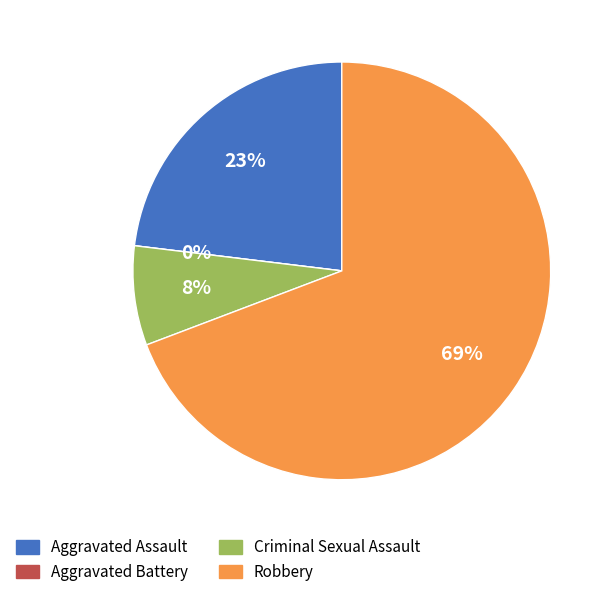

What is the ratio of the value at Robbery to the value at Aggravated Assault?

3.0